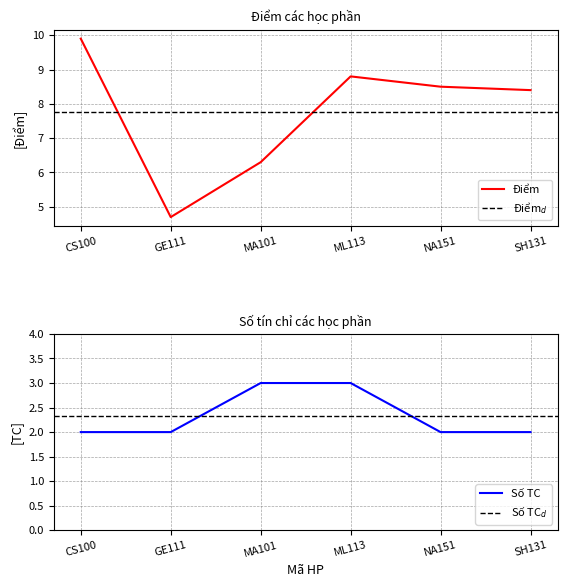

Reading right to left, what are all the values shown in this chart?

Điểm: 8.4	8.5	8.8	6.3	4.7	9.9
Số TC: 2.0	2.0	3.0	3.0	2.0	2.0